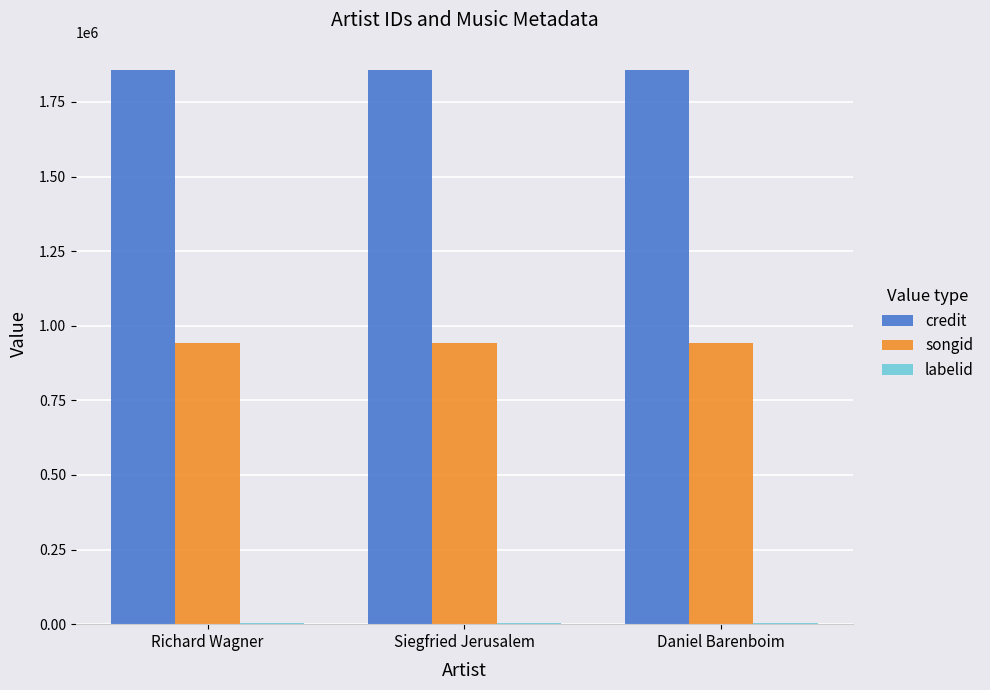

What is the sum of all songid values?

2824533